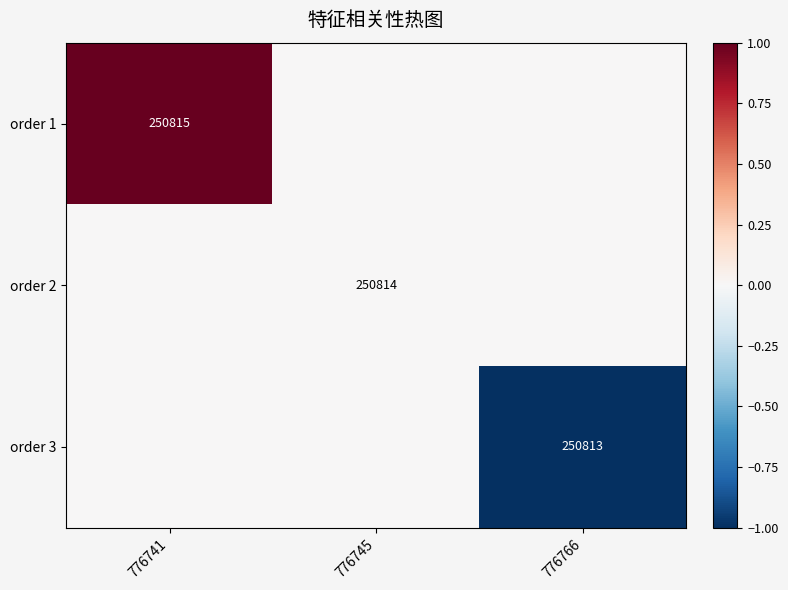

Is the value of order 2 at 776745 greater than the value of order 1 at 776741?

No